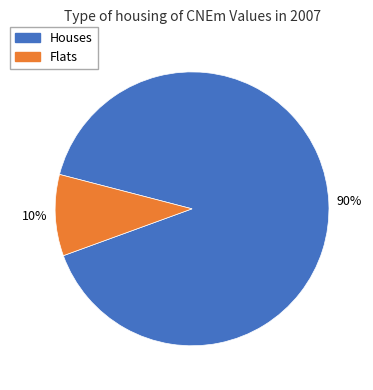

To the nearest percent, what portion does Houses represent?

90%